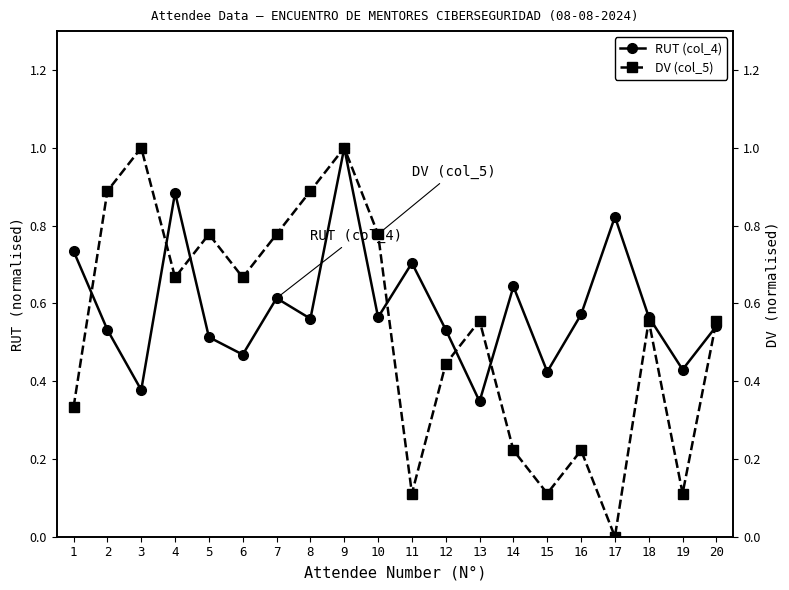

Is this an area chart (filled region under the line)?

No